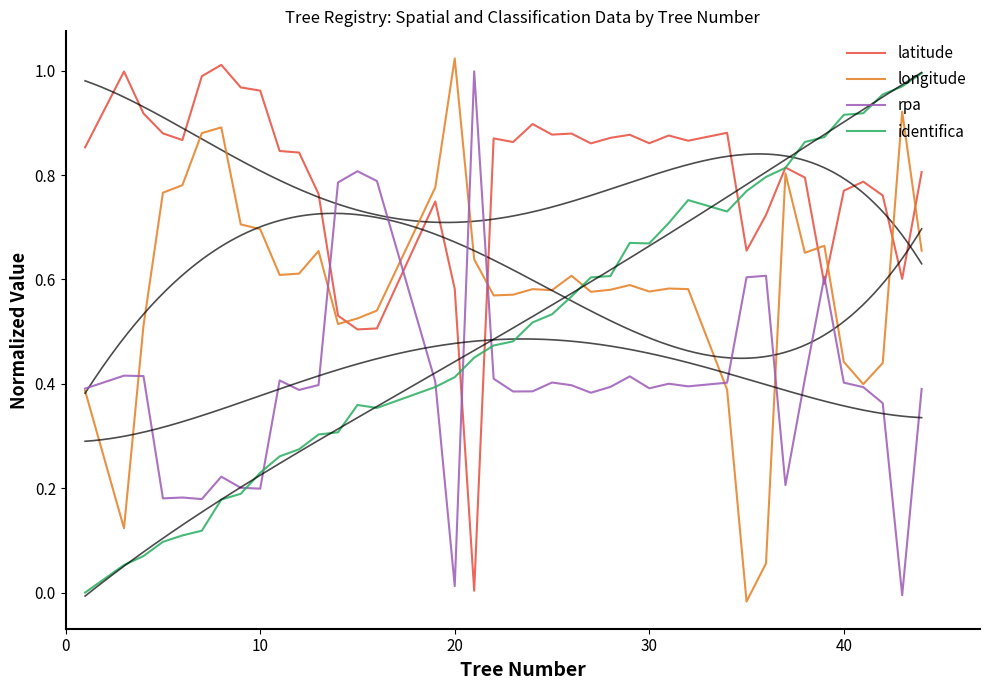

At which label does longitude reach its peak?

20